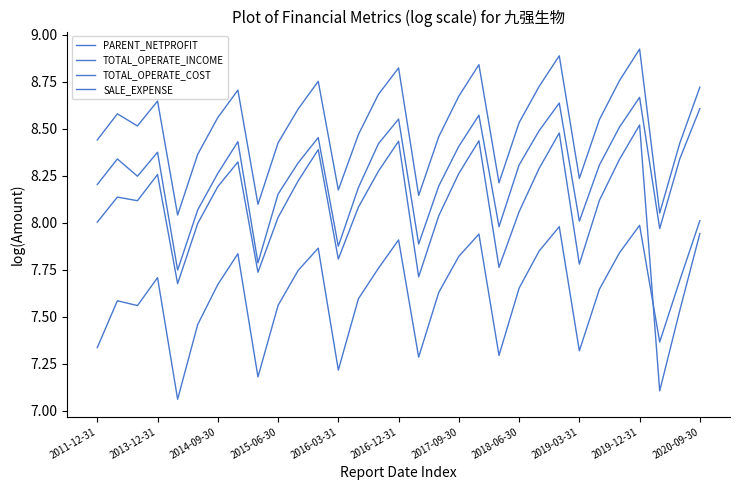

At which category is the sum across all series the highest?

2019-12-31